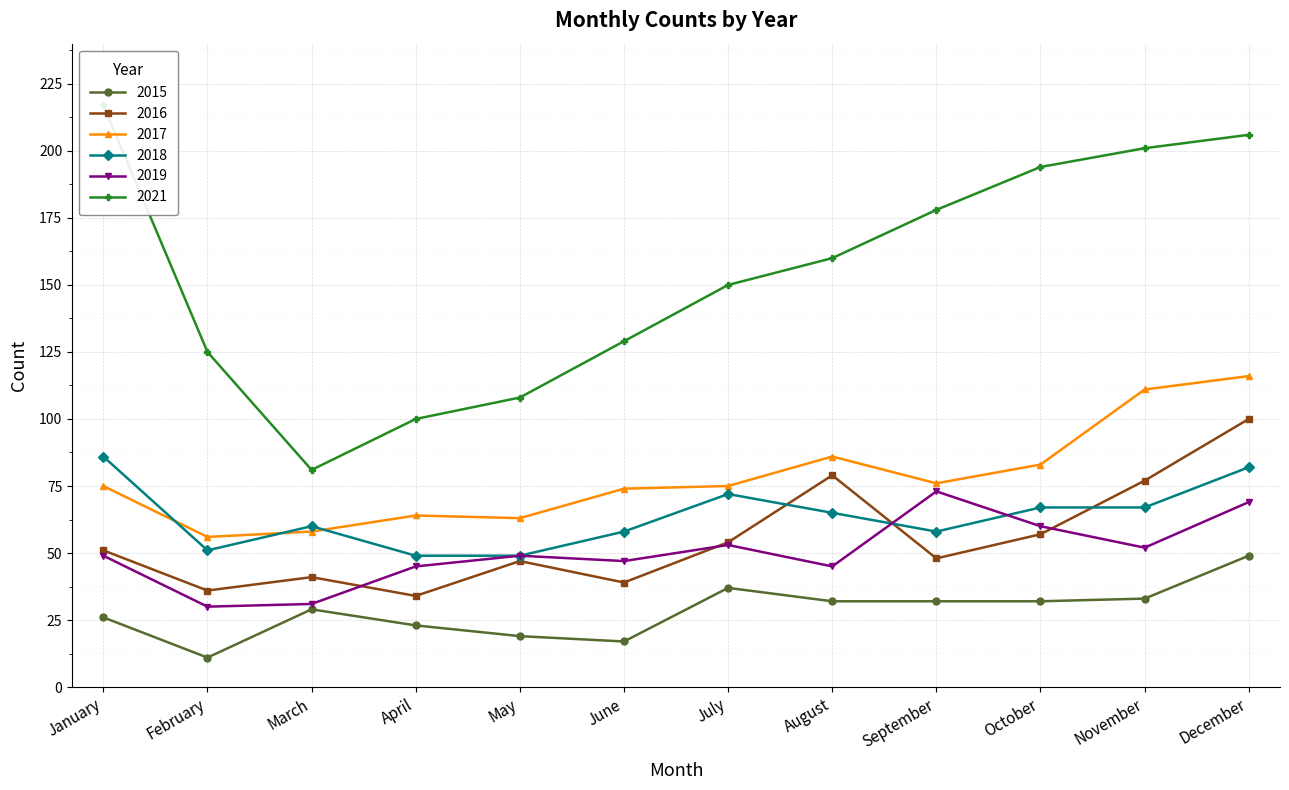

What is the sum of all 2016 values?

663